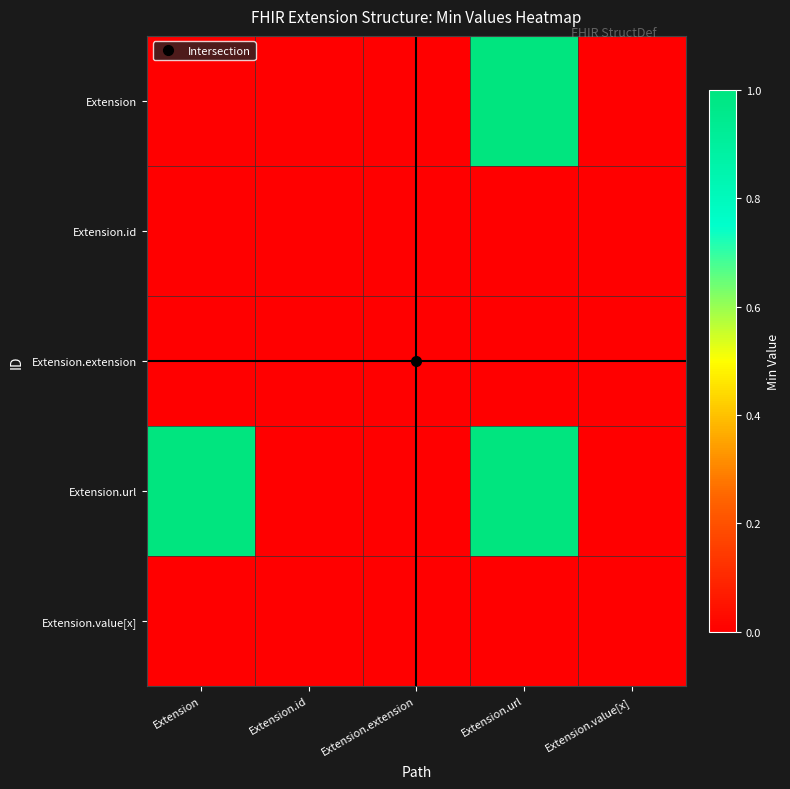

Rank the series at Extension.id from highest to lowest value.

Extension, Extension.id, Extension.extension, Extension.url, Extension.value[x]